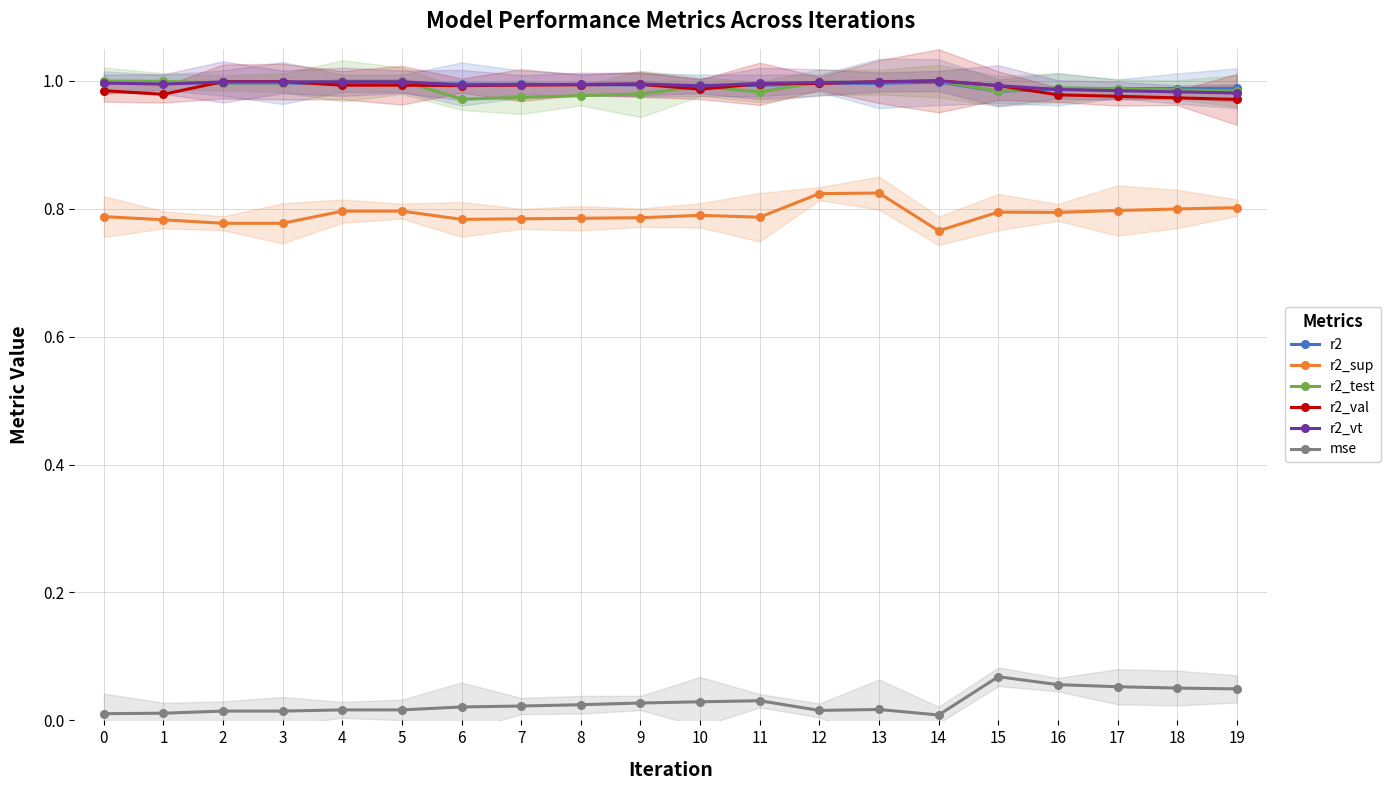

What is the value of the r2_vt point at the 15th from the left?

1.0